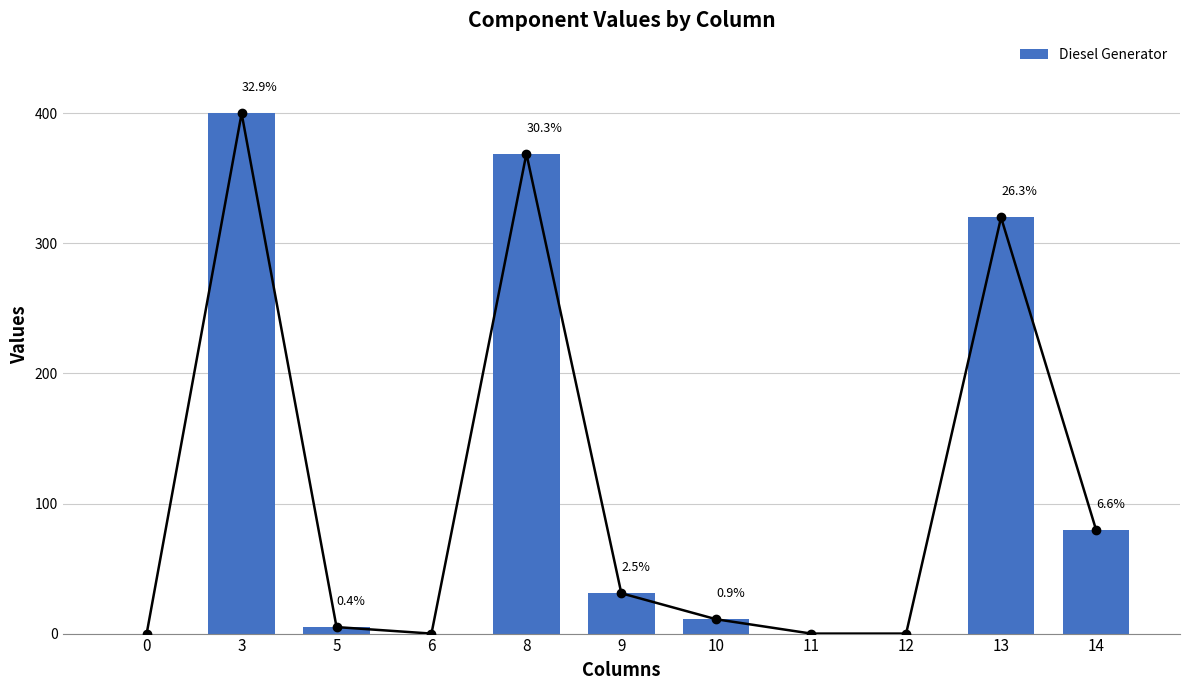

What is the difference between the maximum and minimum values?

400